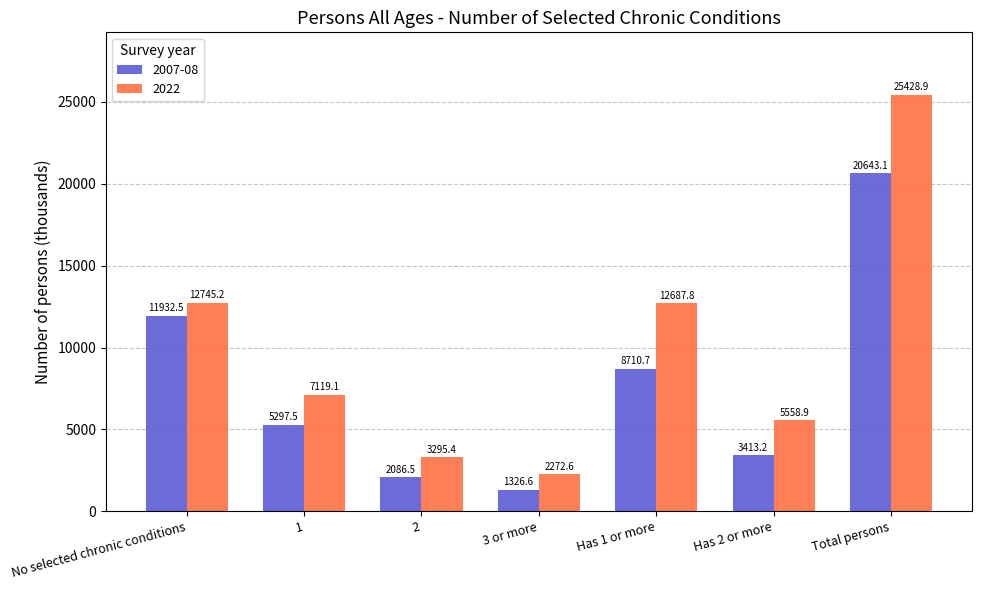

Which series has the largest total across all categories?

2022